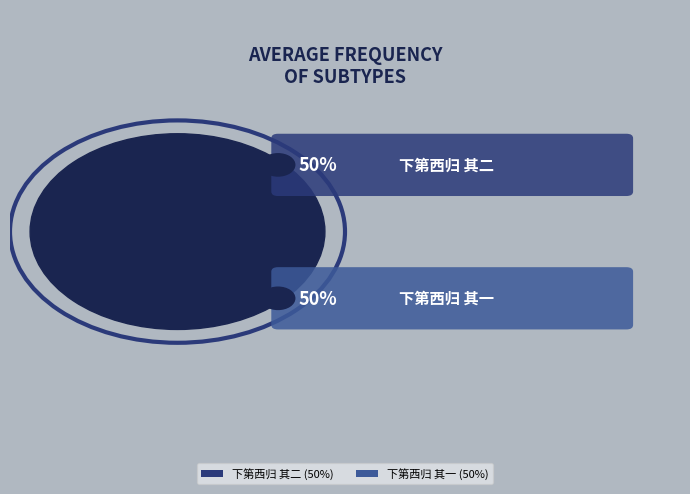

Is the sum of 下第西归 其二 and 下第西归 其一 greater than half?

Yes